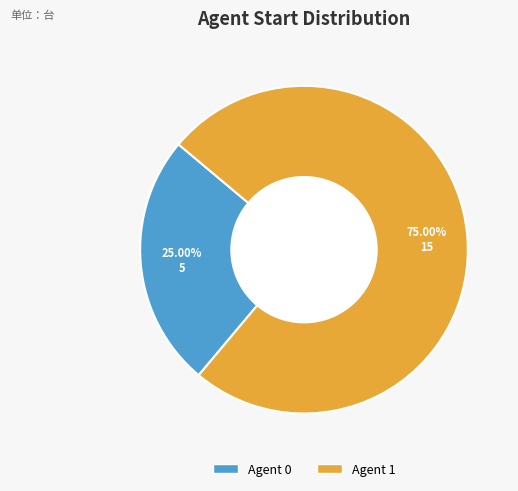

Is there any slice that represents more than half of the pie?

Yes